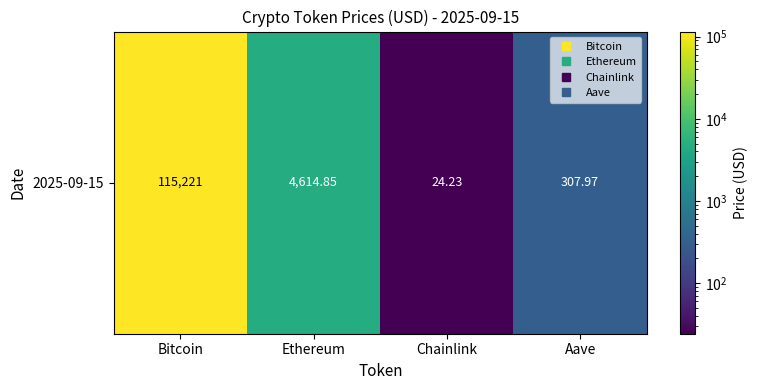

At which category does the chart reach its minimum across all series?

Chainlink